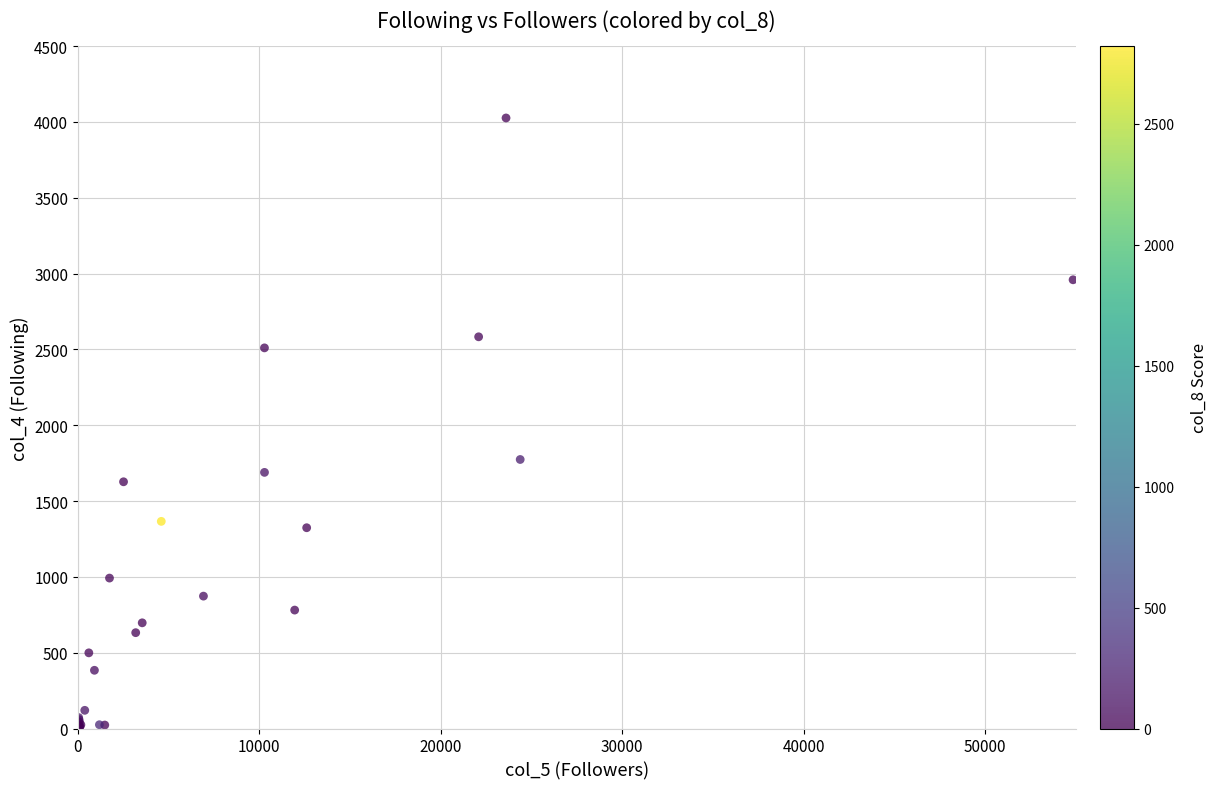

What Y value in the scatter plot is closest to 2013?

1774